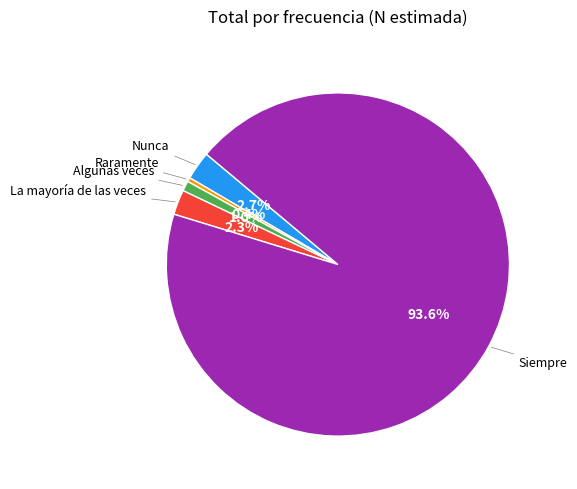

What is the smallest slice in the pie chart?

Raramente